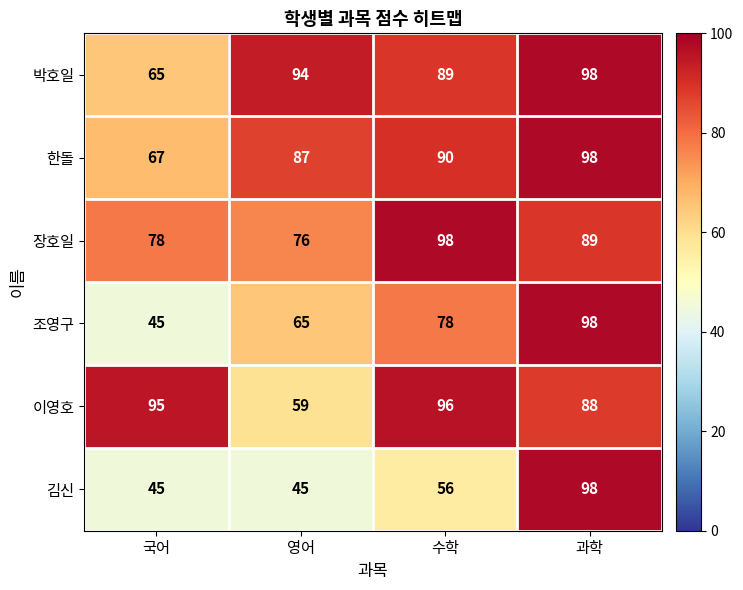

What is the difference between the highest and lowest values at 영어?

49